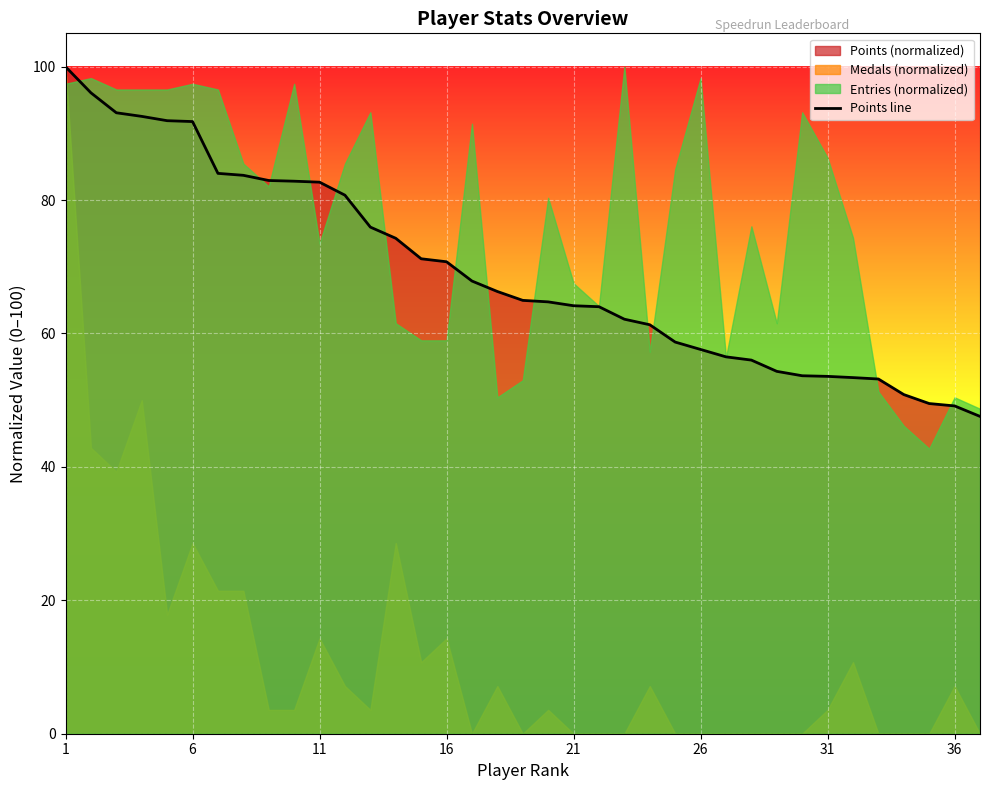

What is the maximum value for Points line?

100.0